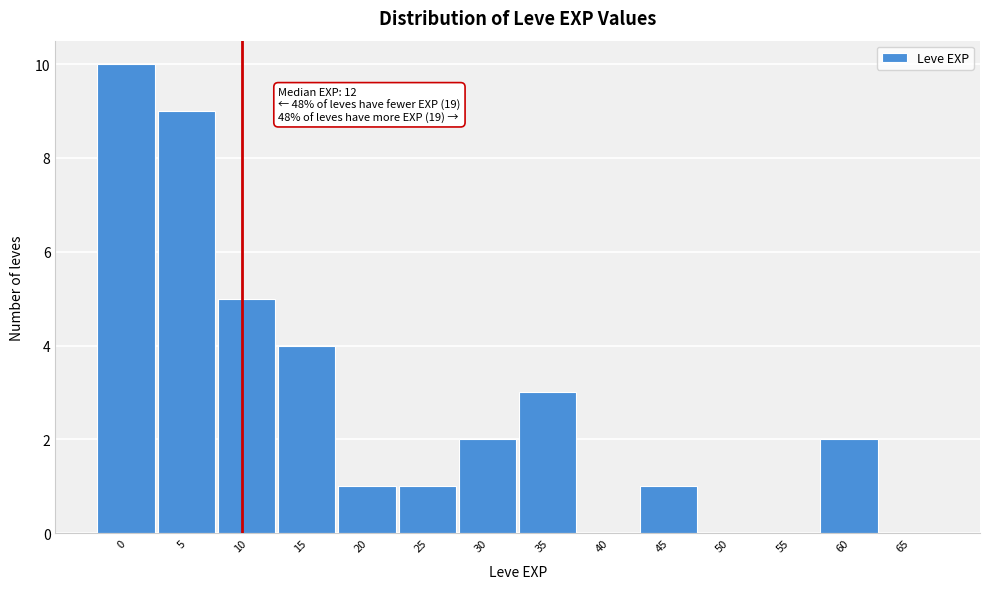

Reading left to right, what are all the values shown in this chart?

0=10	5=9	10=5	15=4	20=1	25=1	30=2	35=3	40=0	45=1	50=0	55=0	60=2	65=0